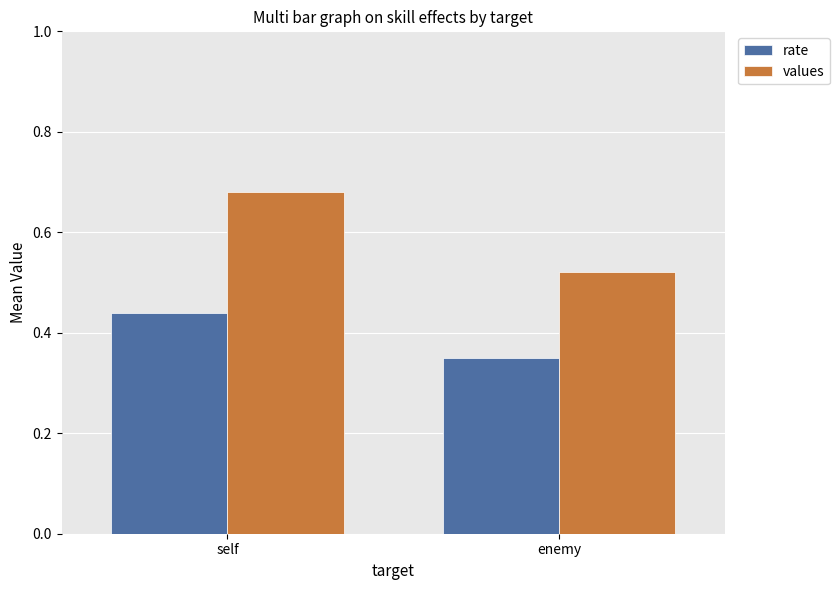

How many bars are there in total?

4